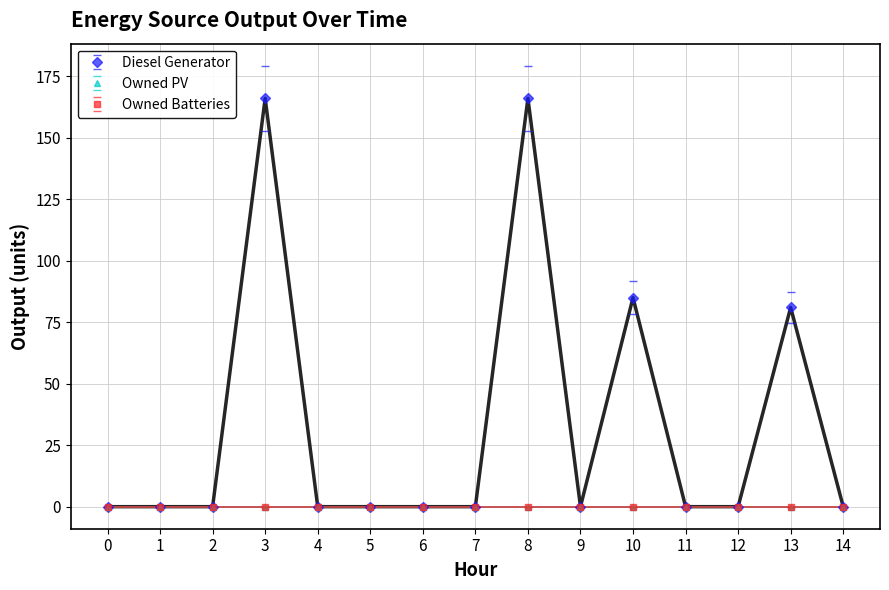

Rank the series by their maximum value, from lowest to highest.

Owned PV, Owned Batteries, Diesel Generator